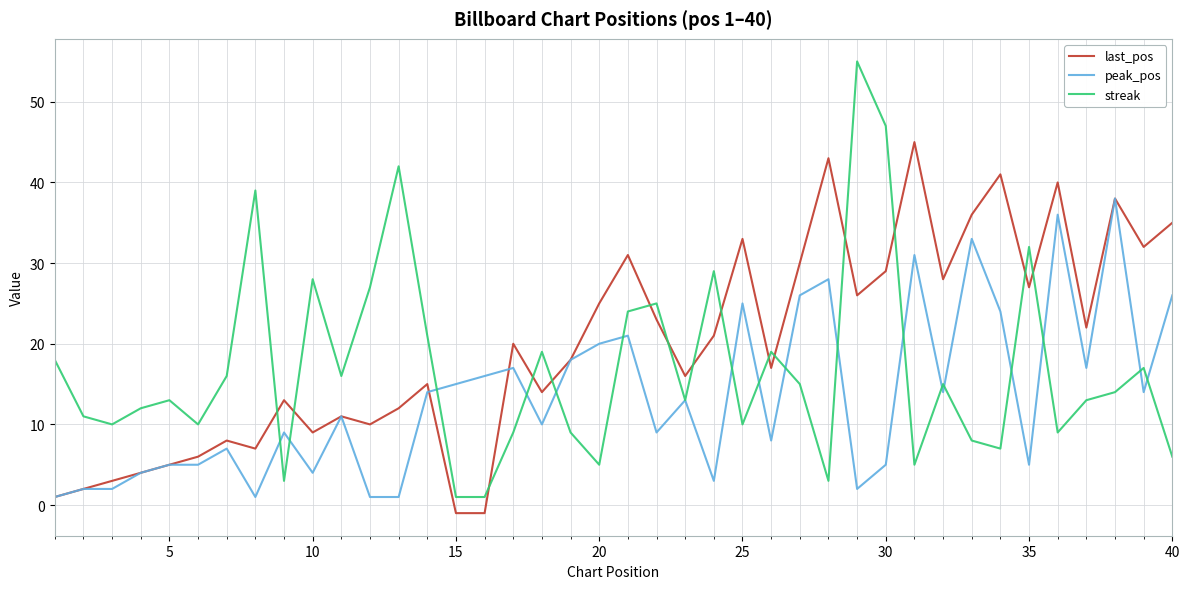

Which series has the largest range (max minus min)?

streak